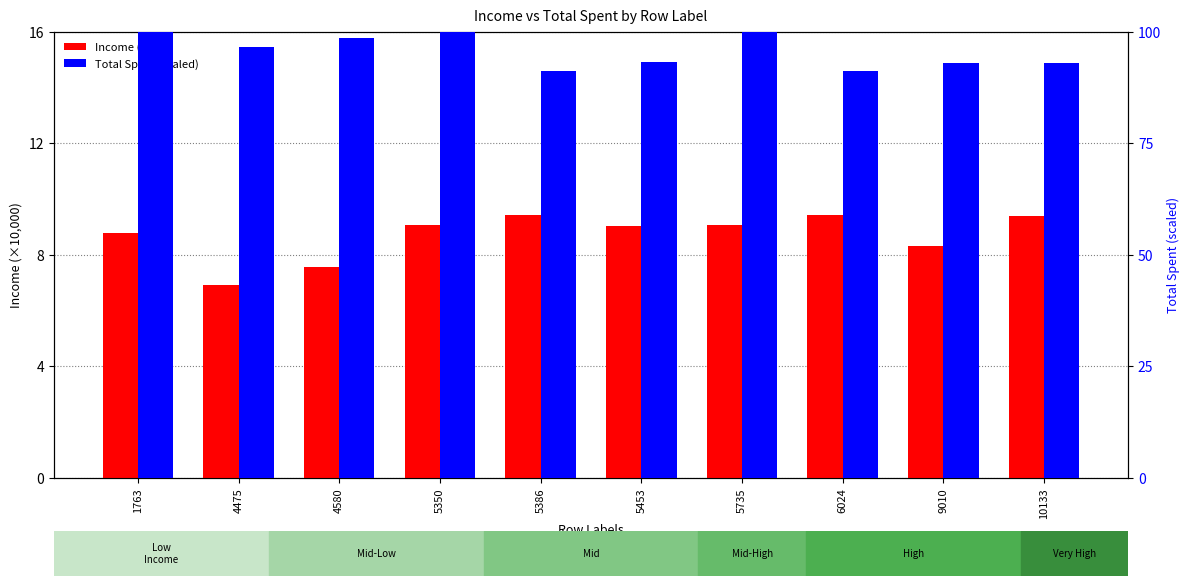

List the labels in order of Total Spent (scaled) value, smallest first.

5386, 6024, 9010, 10133, 5453, 4475, 4580, 1763, 5350, 5735